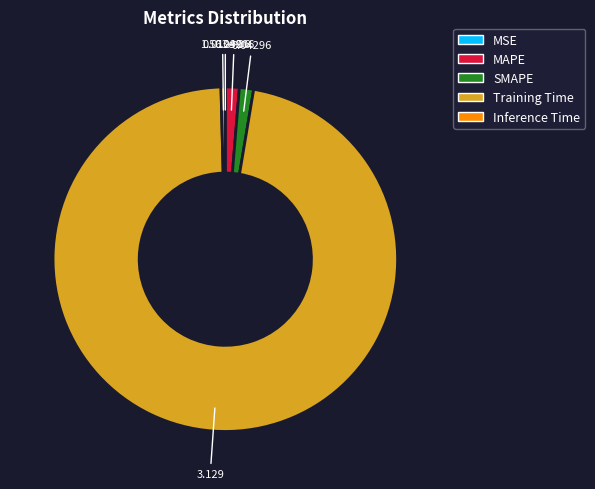

Does Training Time account for over 50% of the chart?

Yes